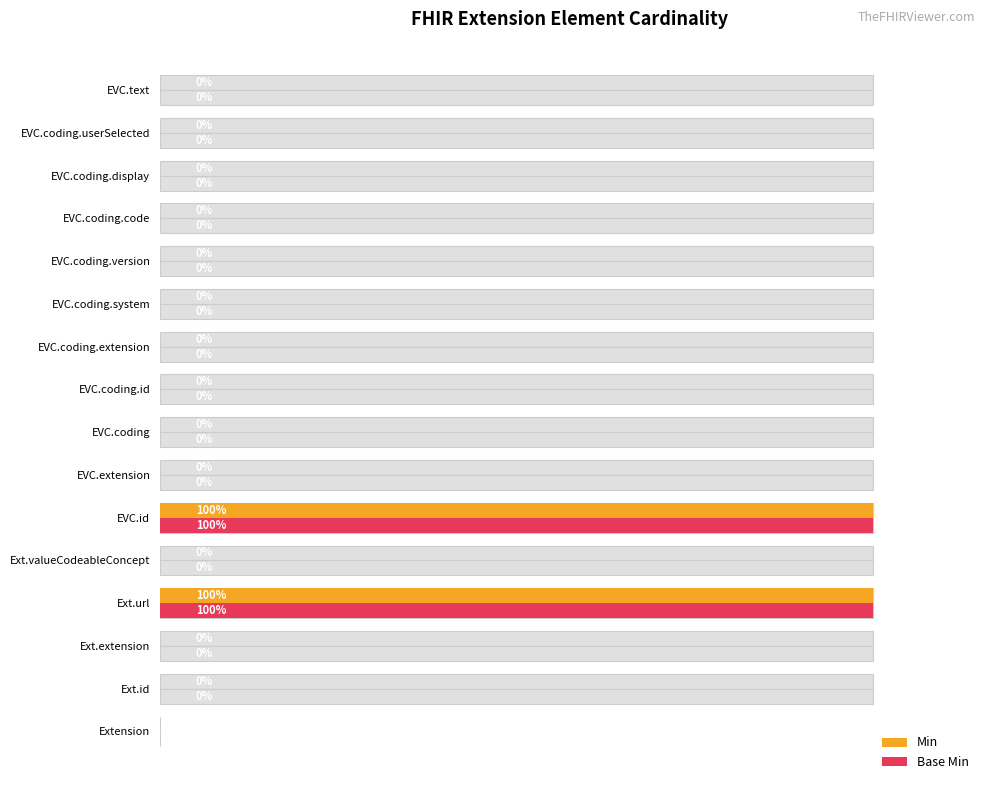

True or false: Base Min has a value of 1 at EVC.id.

True